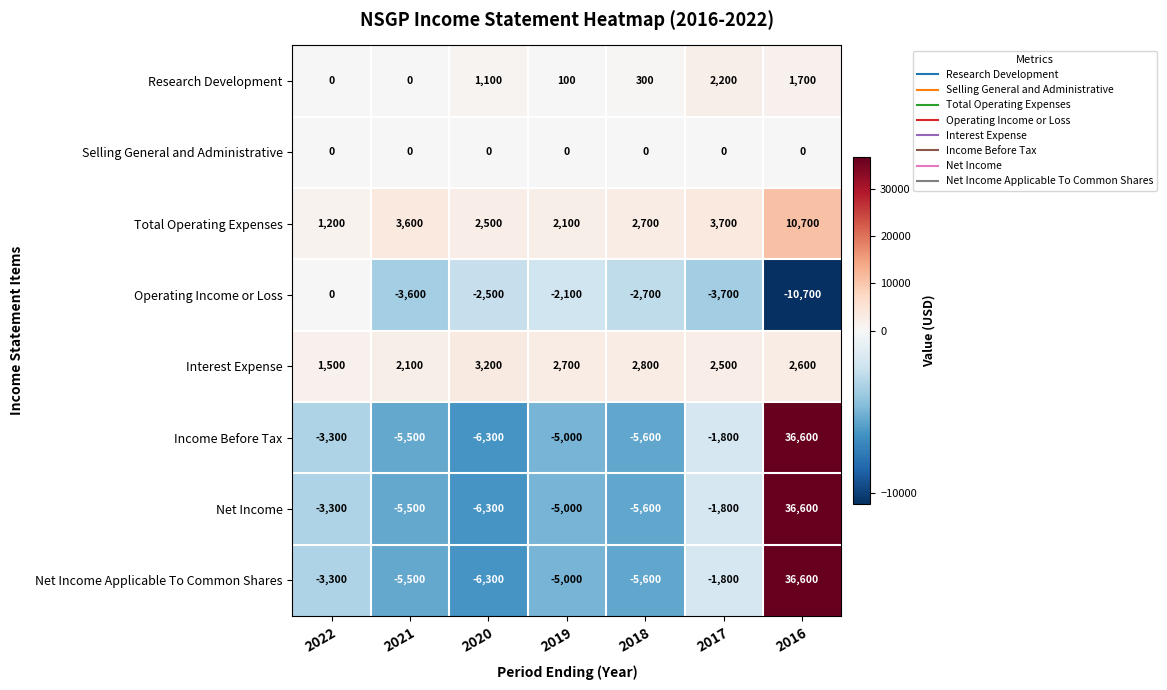

True or false: Operating Income or Loss has a value of -2700 at 2018.

True